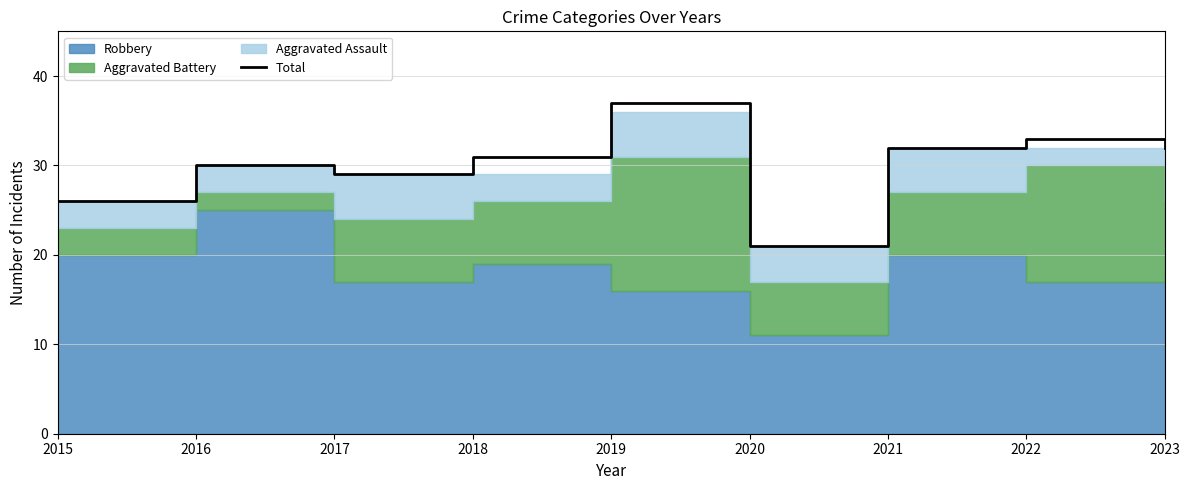

What is the approximate value at 2020?

21